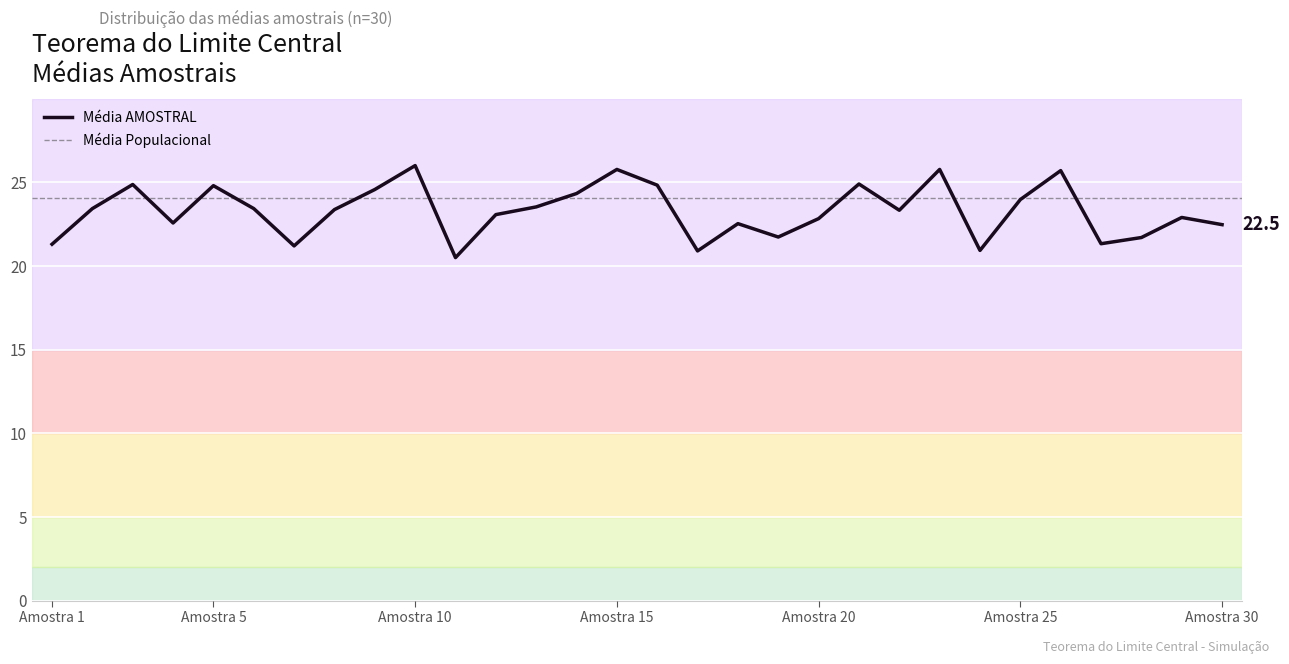

What is the difference between the maximum and minimum values?

5.5